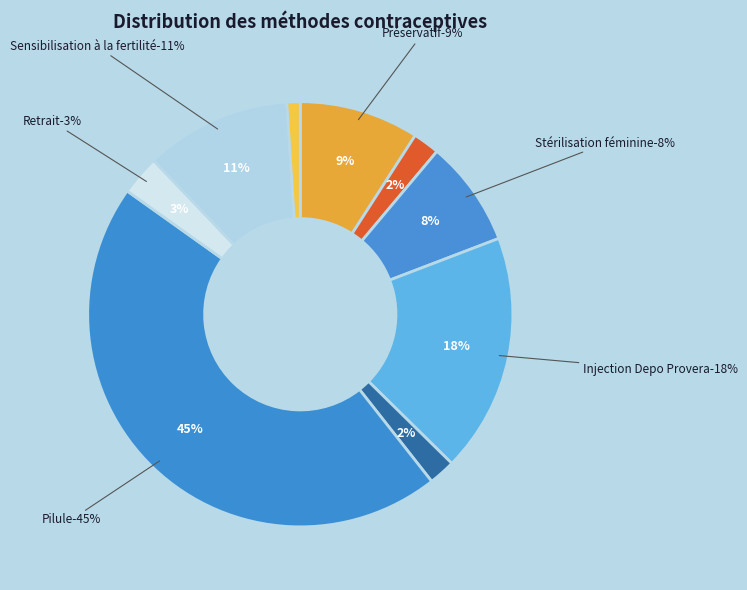

Count the number of slices in the pie.

9